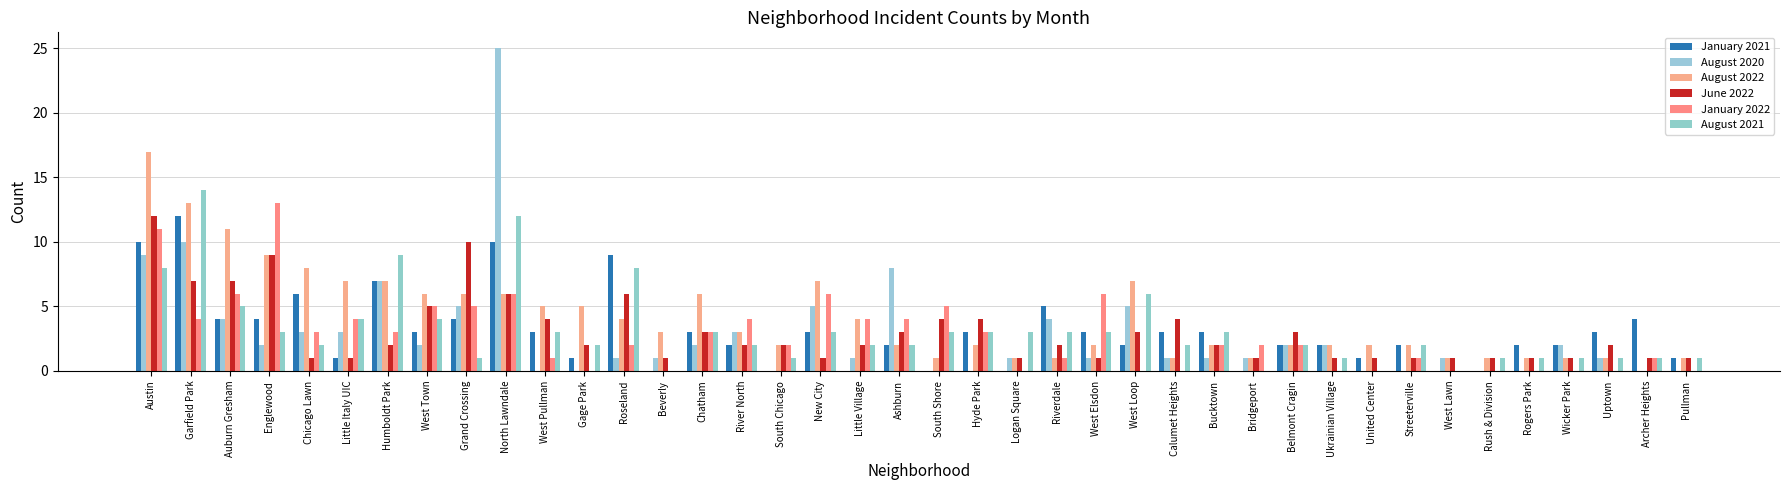

Which series has the largest total across all categories?

August 2022